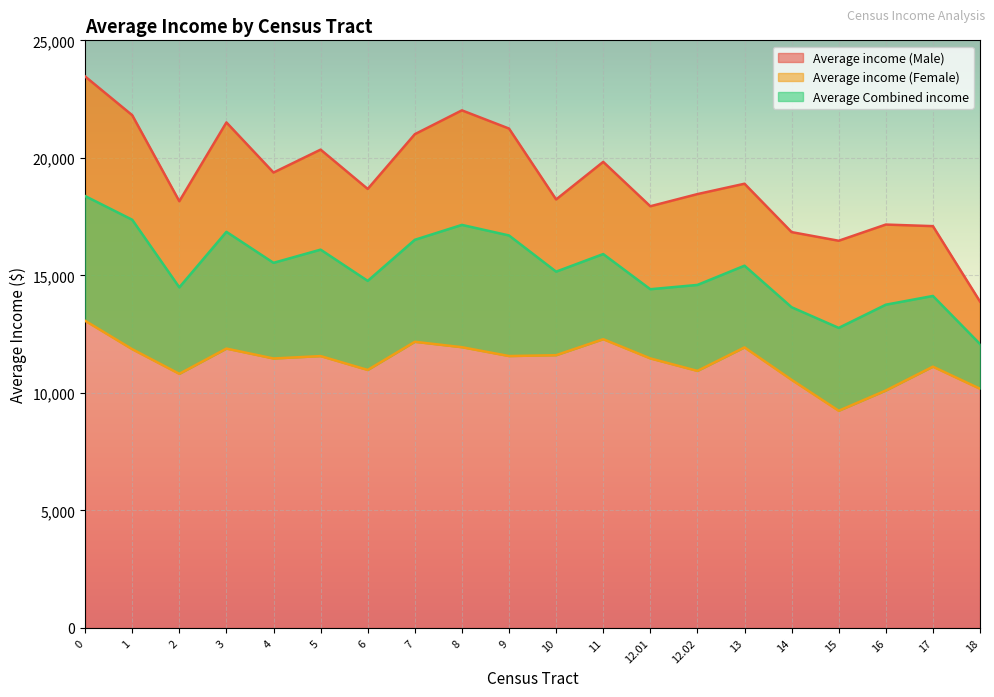

The Average Combined income series shows 16513.2 at 7. True or false?

True